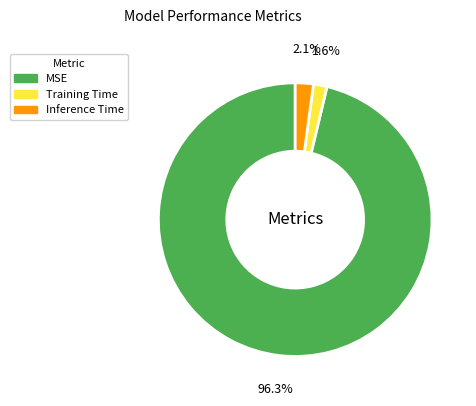

Which has a higher value, Inference Time or MSE?

MSE